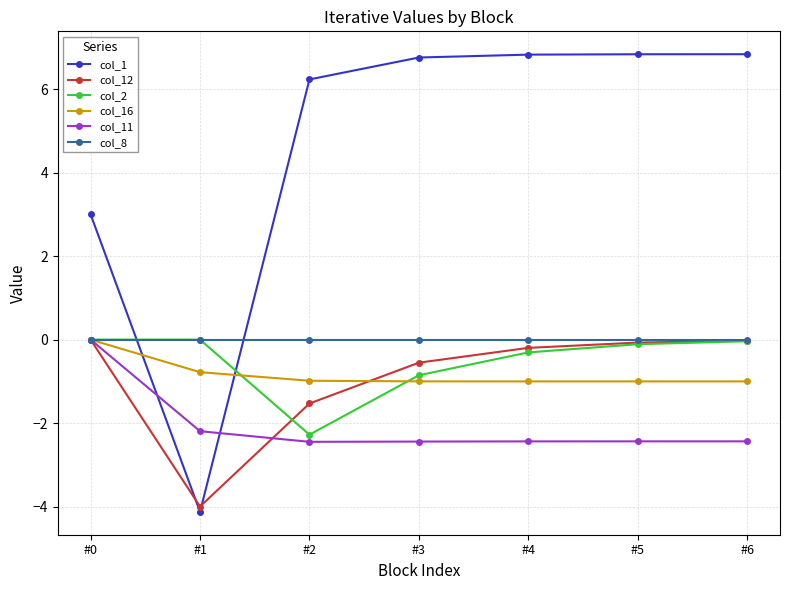

What is the lowest value of the col_12 series?

-4.0